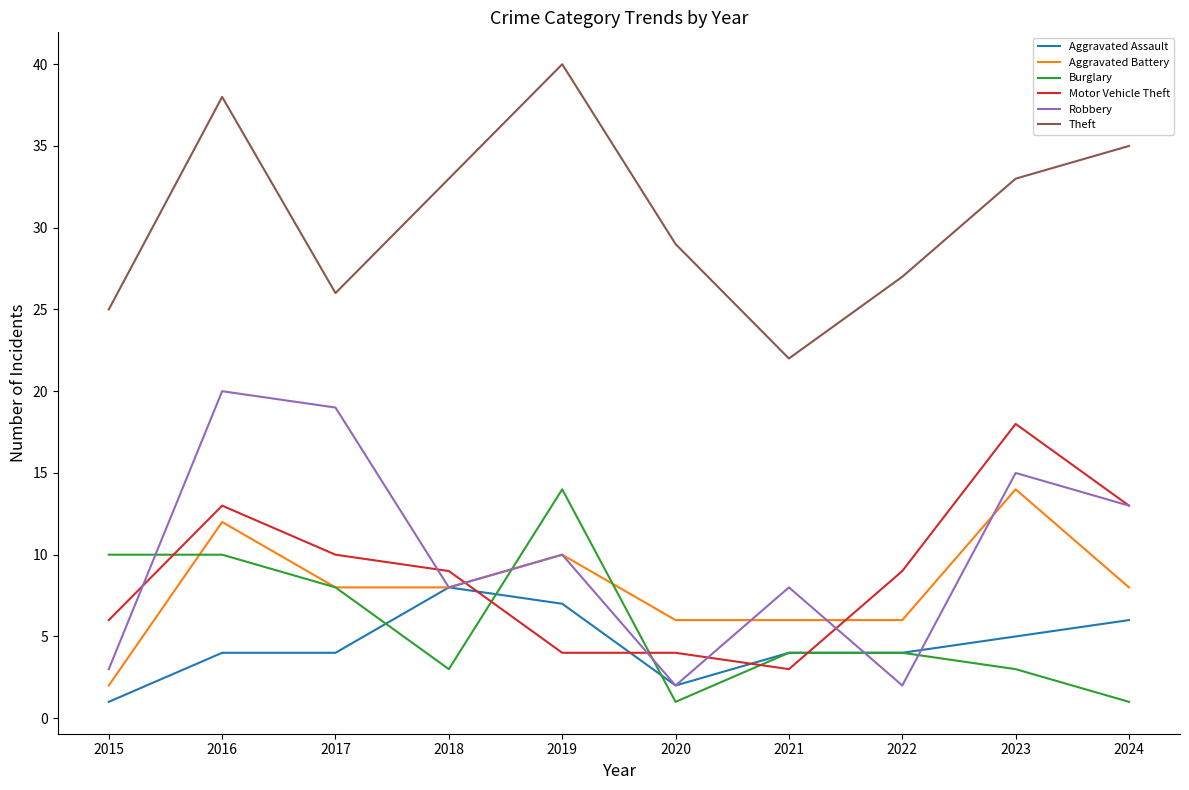

What is the smallest value displayed?

1